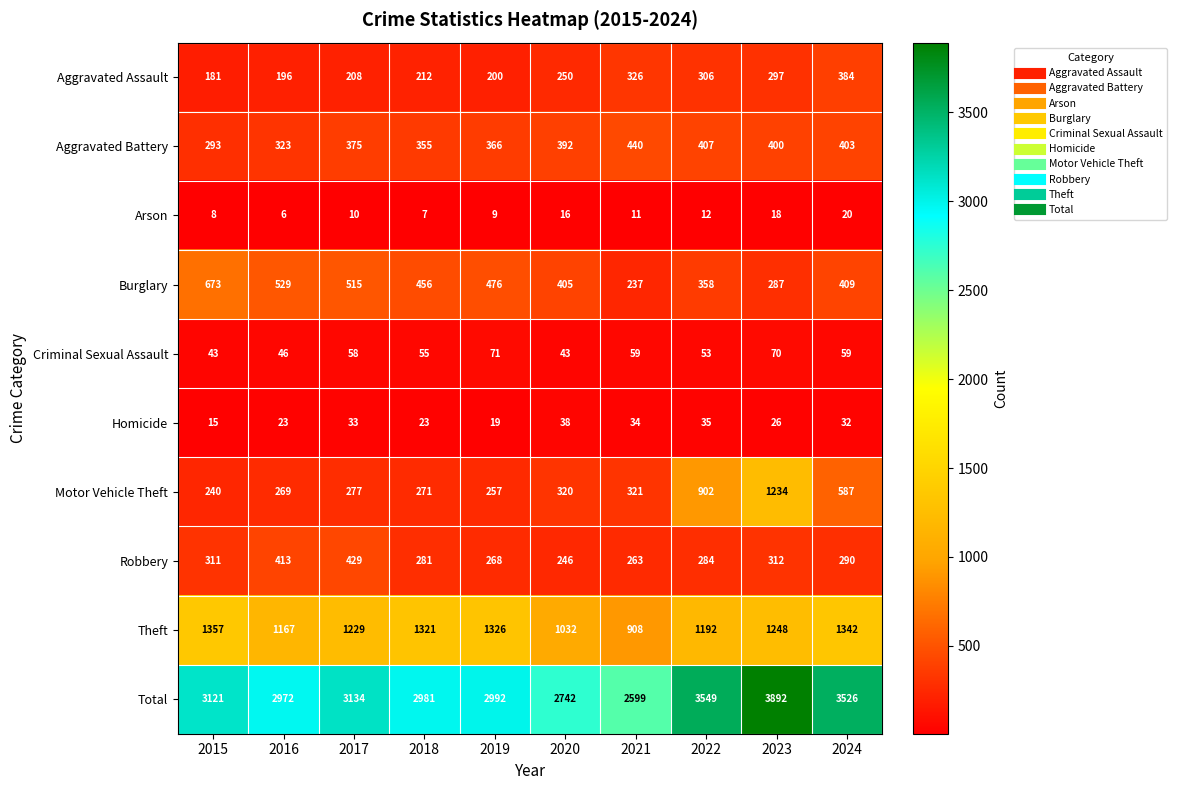

What is the sum of the Aggravated Assault values at 2022 and 2019?

506